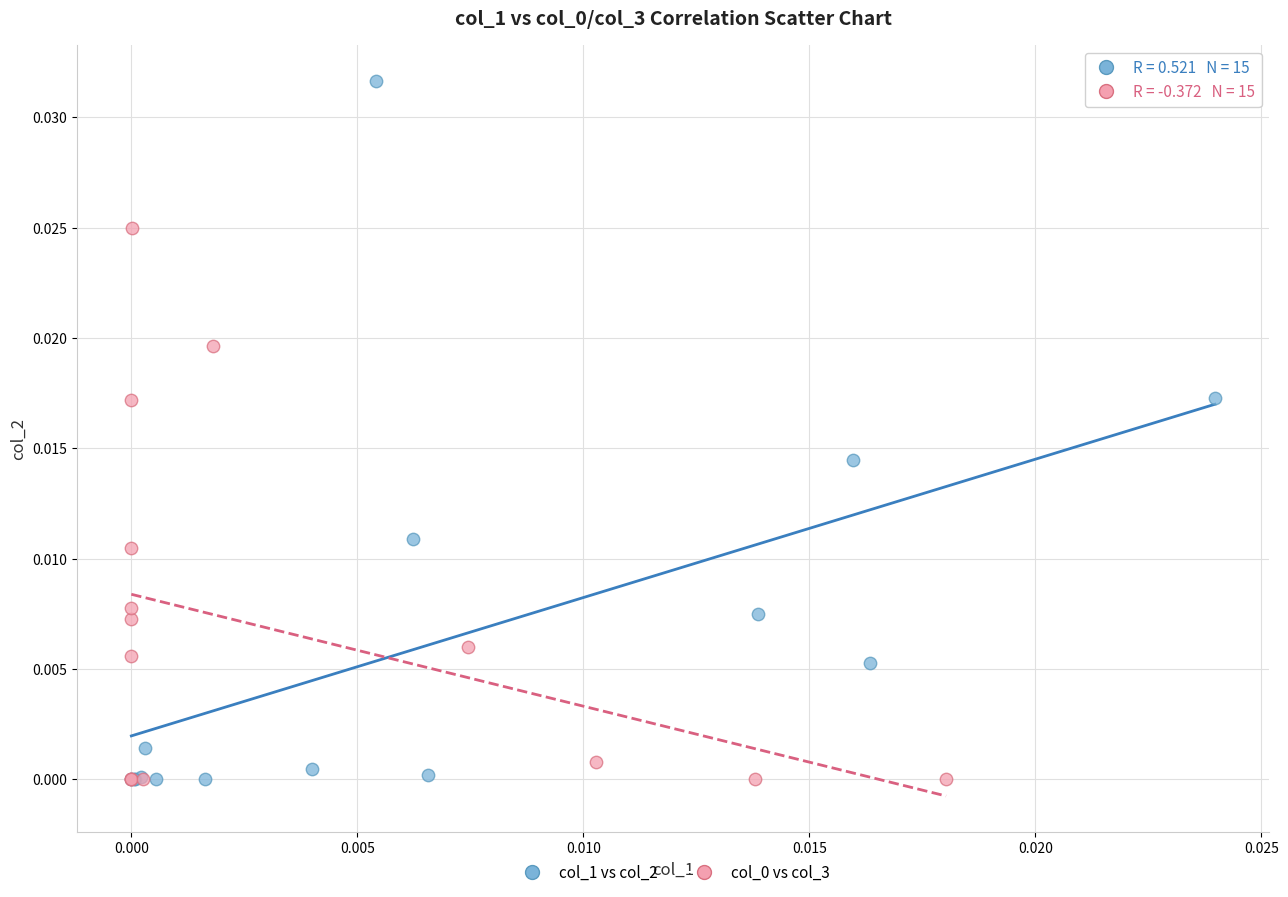

Which series has the largest Y range (max minus min)?

col_1 vs col_2